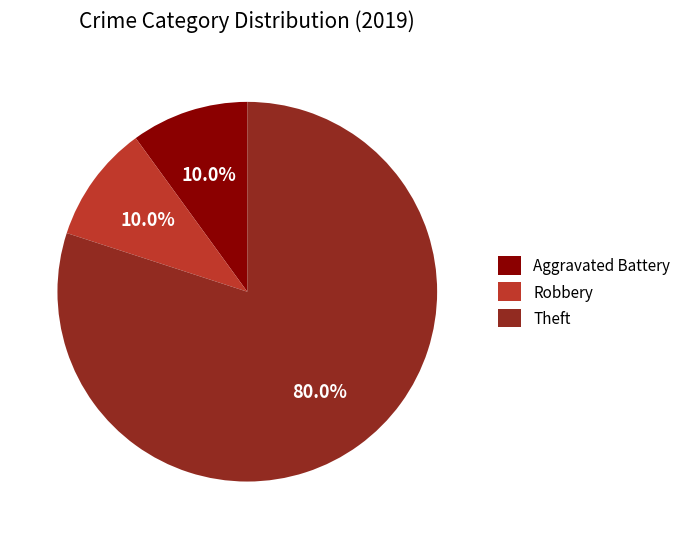

Does Theft account for over 50% of the chart?

Yes